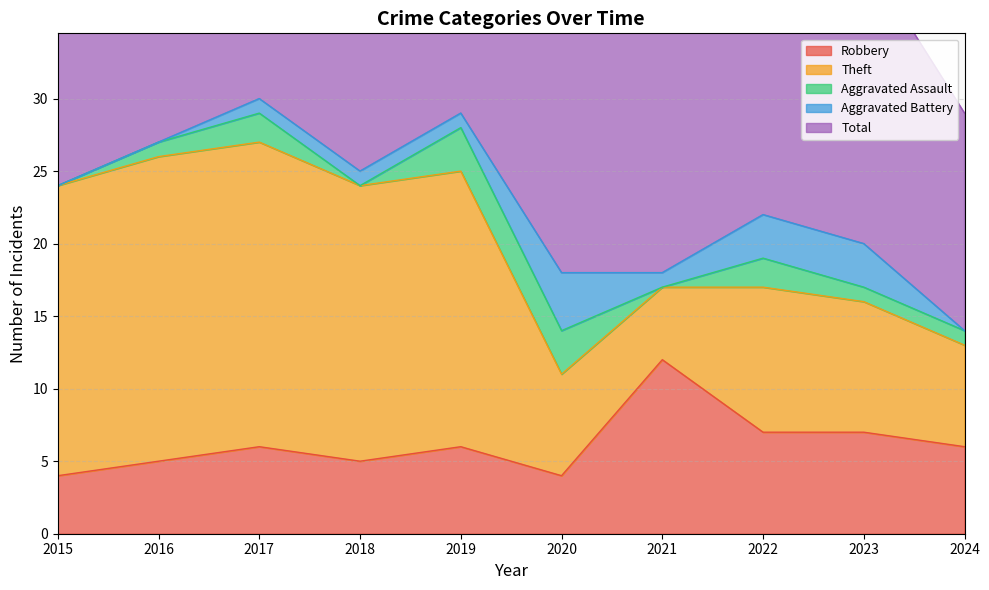

What is the approximate value of Aggravated Battery at 2018?

1